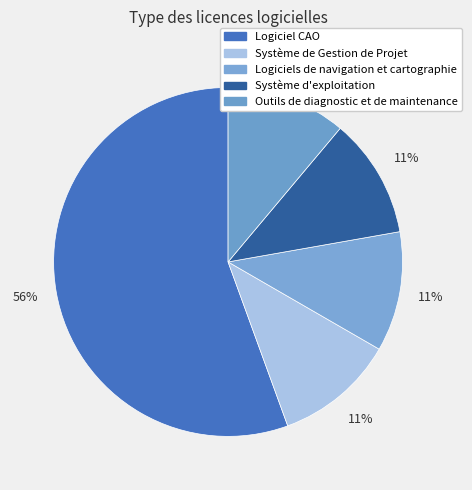

Count the number of slices in the pie.

5